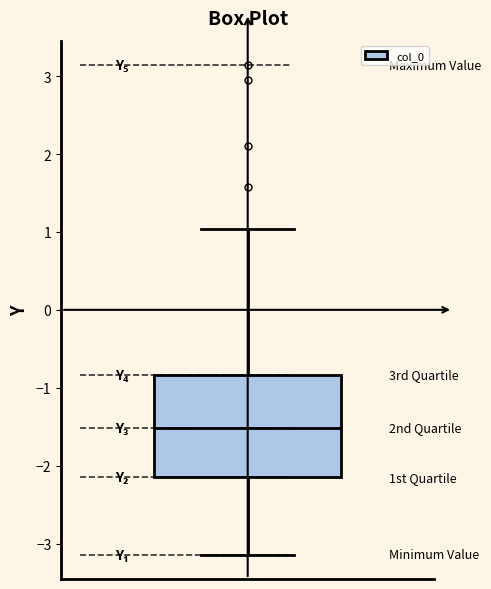

Read this box plot against the y-axis: the position of the median line, the range covered by the box, and the ends of both whiskers. The values are not printed on the chart, so give them approximately, as read against the axis.

median -1.5, box -2.2 to -0.8, whiskers -3.1 to 1.0